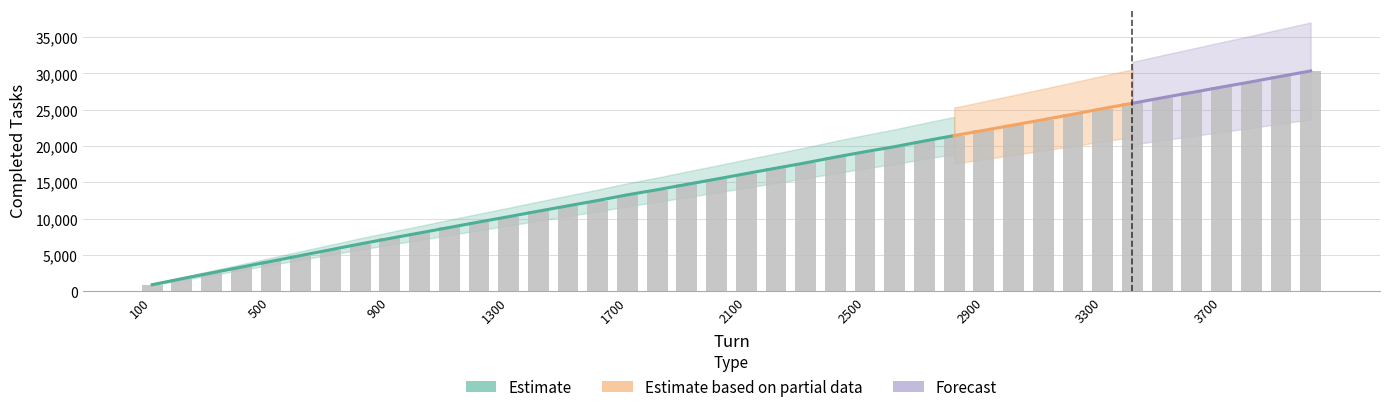

List the labels in order of value, largest first.

4000, 3900, 3800, 3700, 3600, 3500, 3400, 3300, 3200, 3100, 3000, 2900, 2800, 2700, 2600, 2500, 2400, 2300, 2200, 2100, 2000, 1900, 1800, 1700, 1600, 1500, 1400, 1300, 1200, 1100, 1000, 900, 800, 700, 600, 500, 400, 300, 200, 100